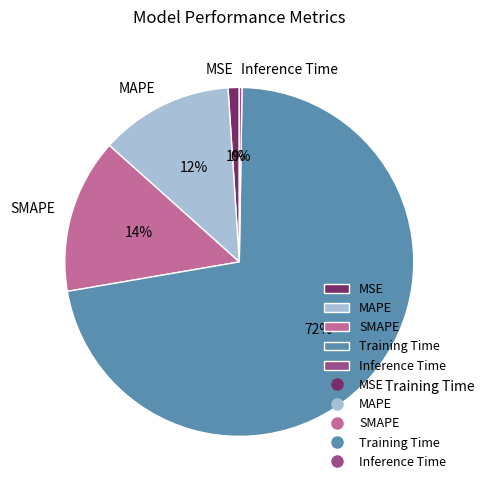

To the nearest percent, what percentage of the pie is MSE?

1%